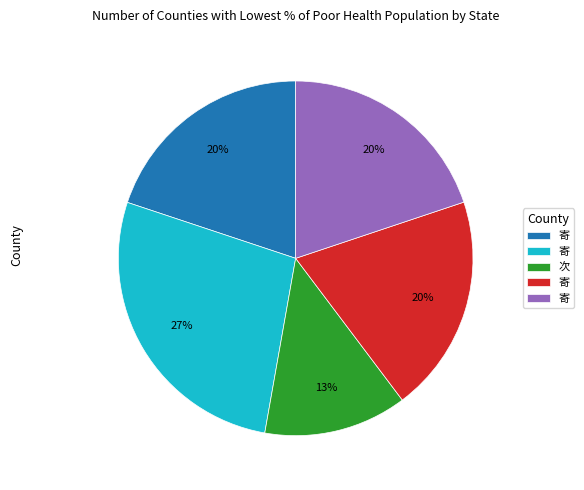

Is there any slice that represents more than half of the pie?

No